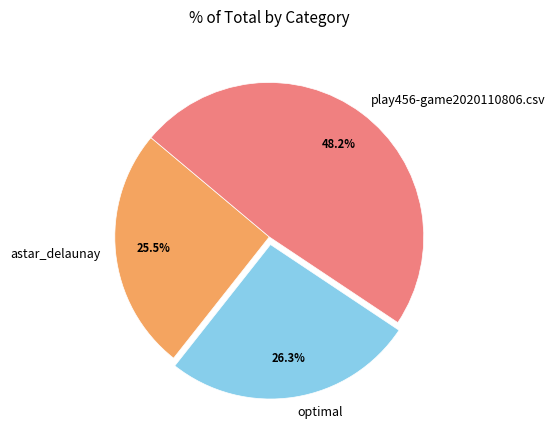

To the nearest percent, what is the difference between the play456-game2020110806.csv and optimal slice percentages?

22%